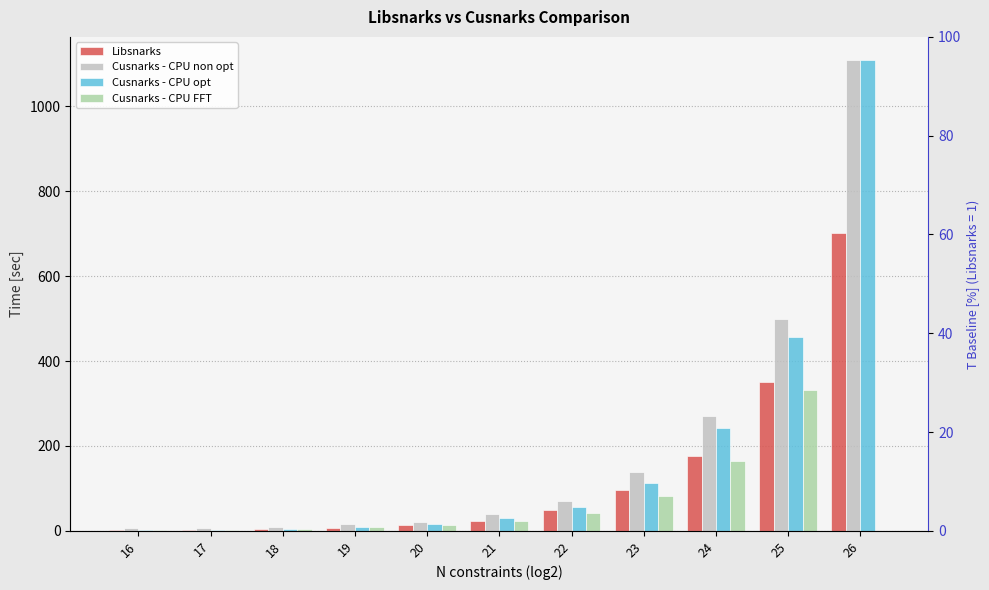

What is the difference between the highest and lowest values at 17?

4.8